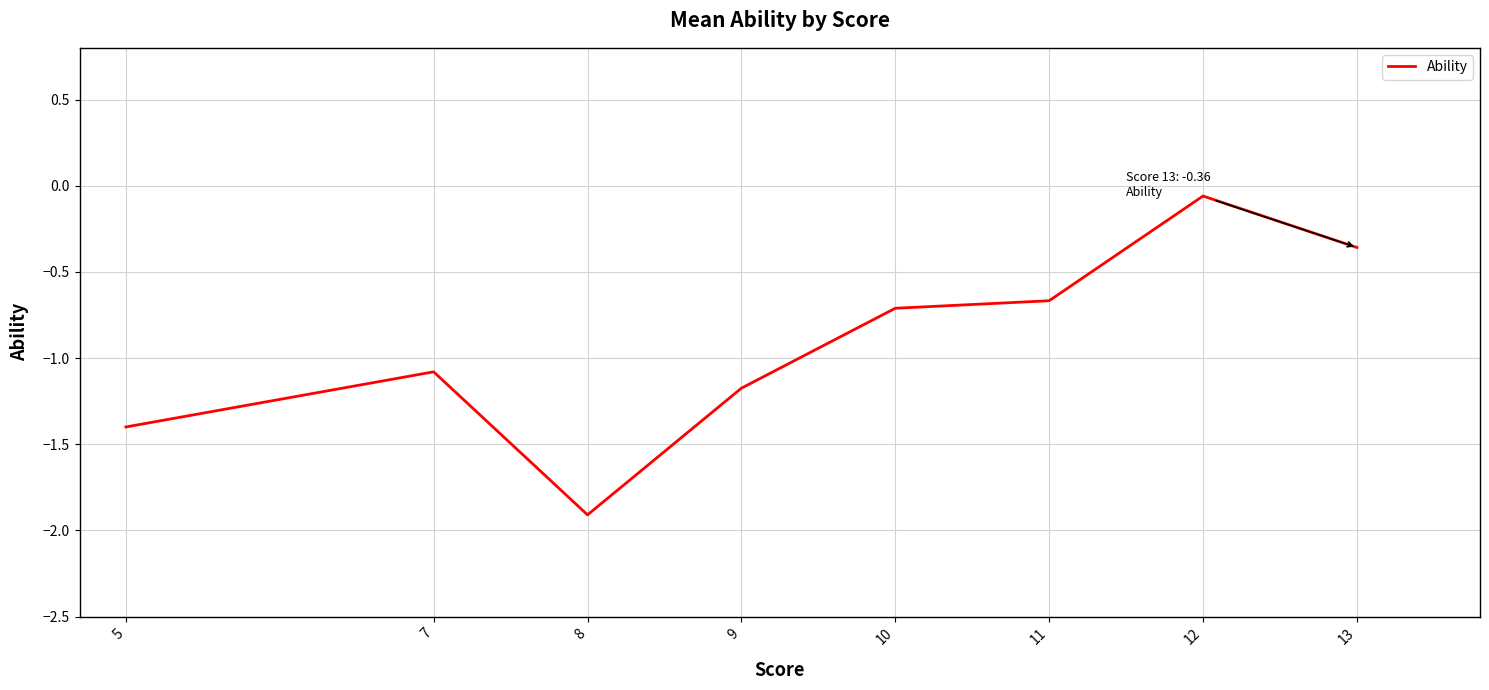

Is it true that the value at 10 is -0.7?

True